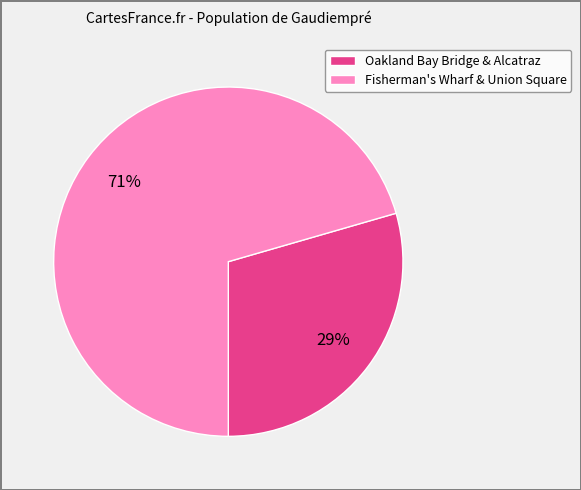

Is the sum of Oakland Bay Bridge & Alcatraz and Fisherman's Wharf & Union Square greater than half?

Yes